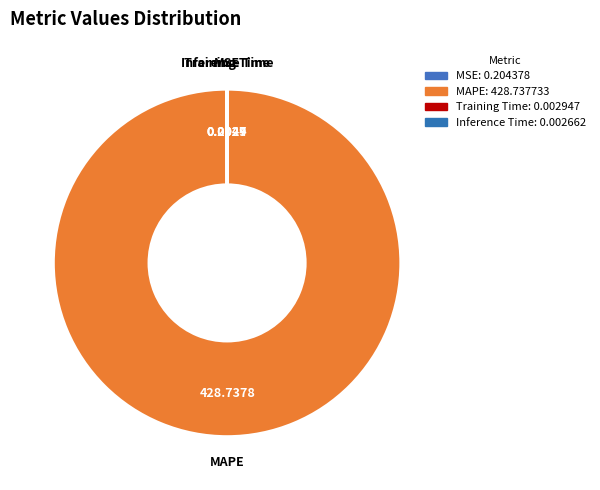

Is there any slice that represents more than half of the pie?

Yes